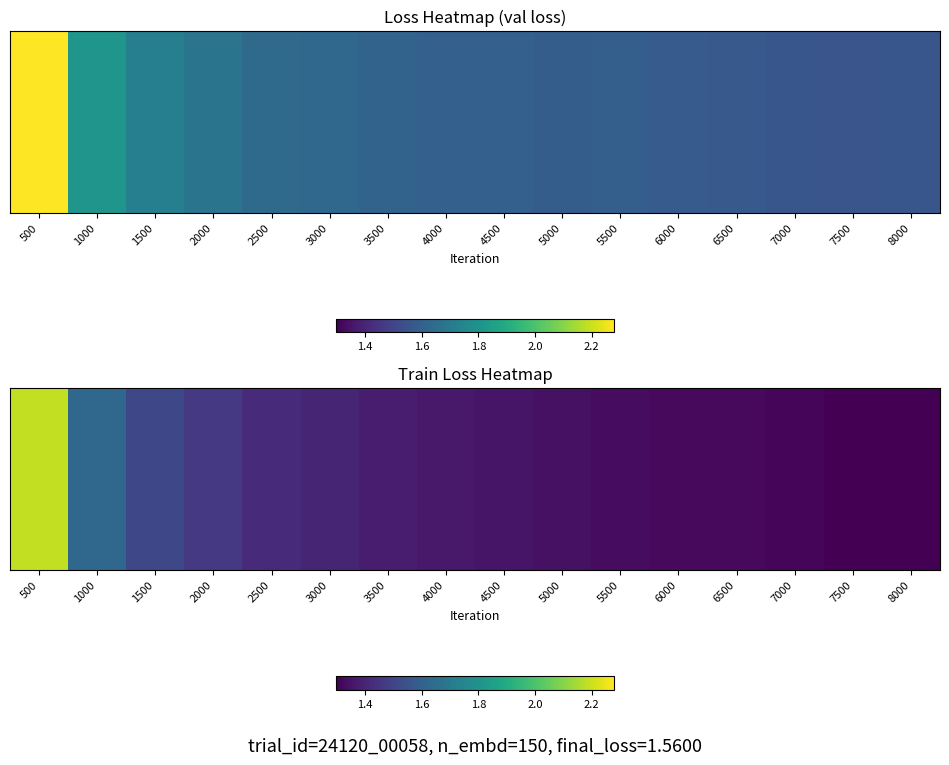

What is the difference between the maximum and second lowest values?

0.9